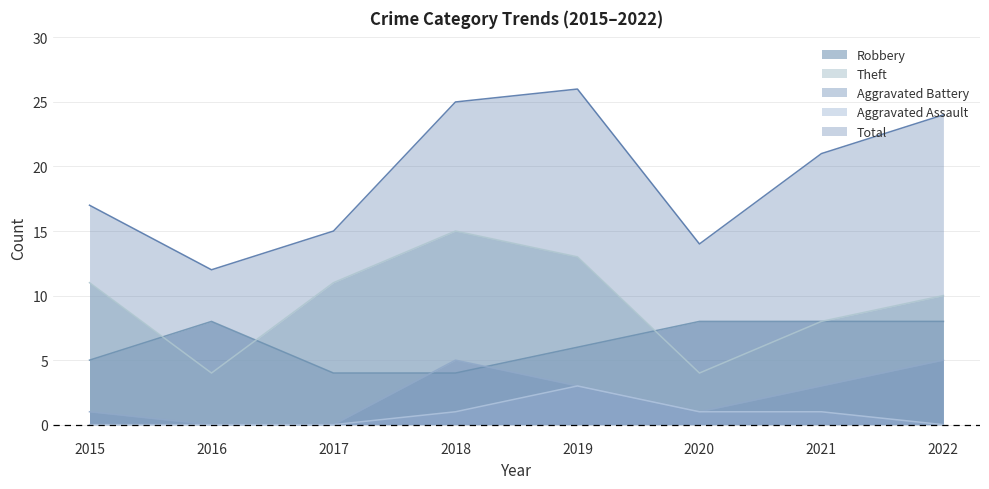

The Total series shows 42 at 2022. True or false?

False